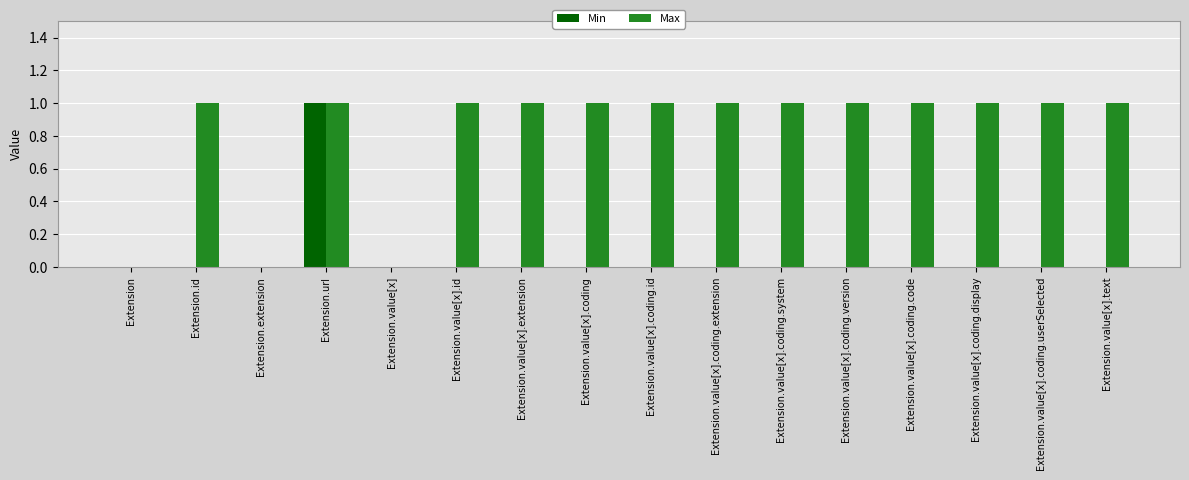

The Min series shows 1 at Extension.value[x]. True or false?

False